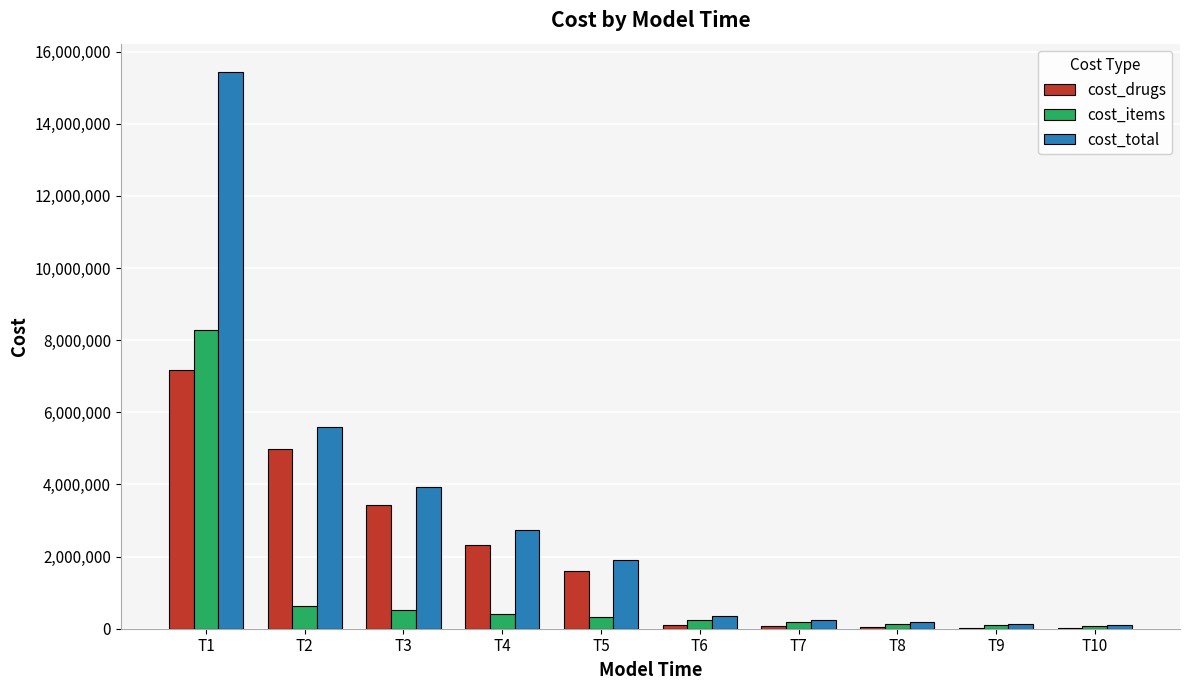

Between T1 and T3, which series saw the biggest shift?

cost_total